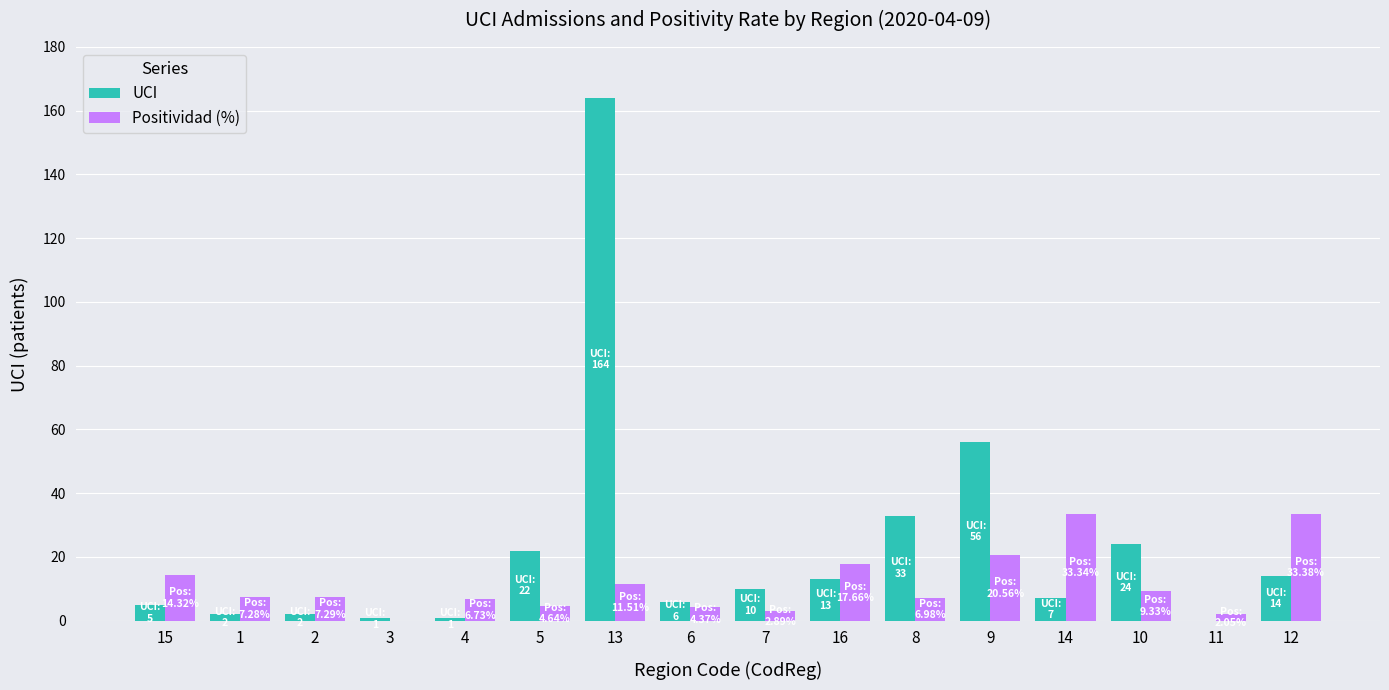

Which series changed the most between 8 and 9?

UCI